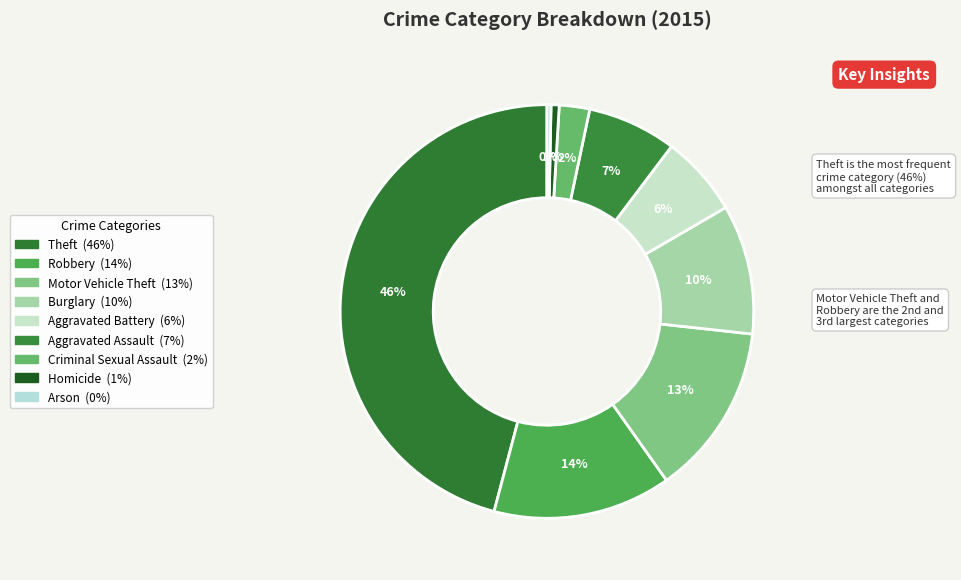

Which category has the biggest portion of the pie?

Theft